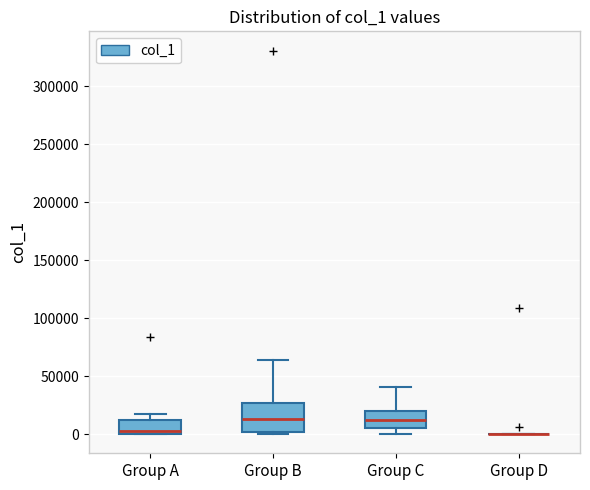

Reading left to right, transcribe this box plot: for each box, give where its median line is, the range the box spans, and where its two whiskers end, as read against the y-axis. The values are not printed on the chart, so give them approximately, as read against the axis.

Group A: median 0 (just above the box's lower edge), box 0 to 10000, whiskers 0 to 15000
Group B: median 15000, box 0 to 25000, whiskers 0 (just below the box's lower edge) to 65000
Group C: median 10000, box 5000 to 20000, whiskers 0 to 40000
Group D: box collapsed to a line at 0, whiskers 0 to 0